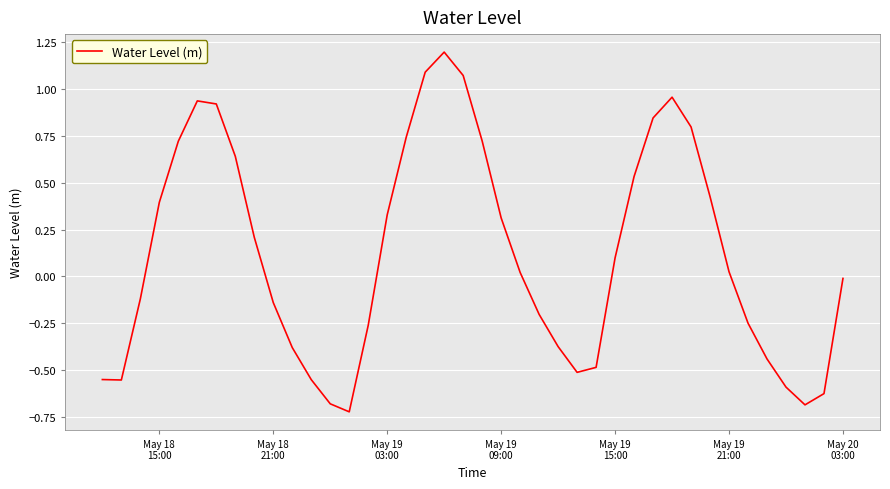

How many lines are shown in the chart?

1